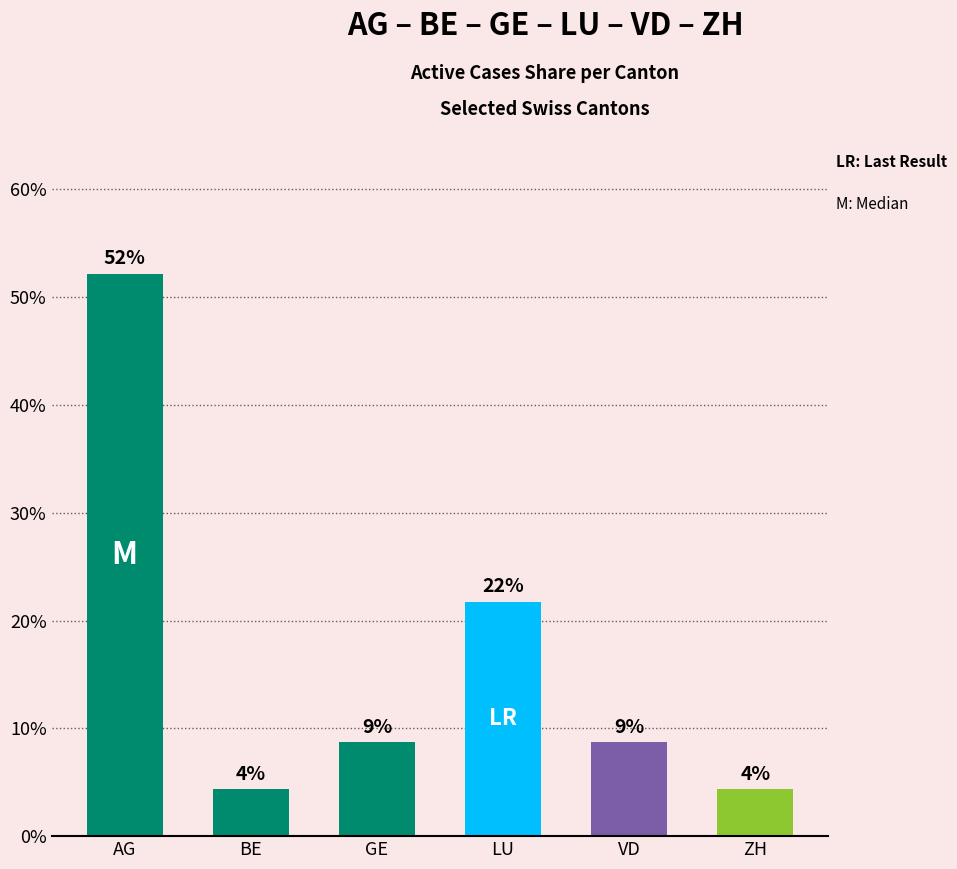

What is the label of the 3rd bar from the left?

GE